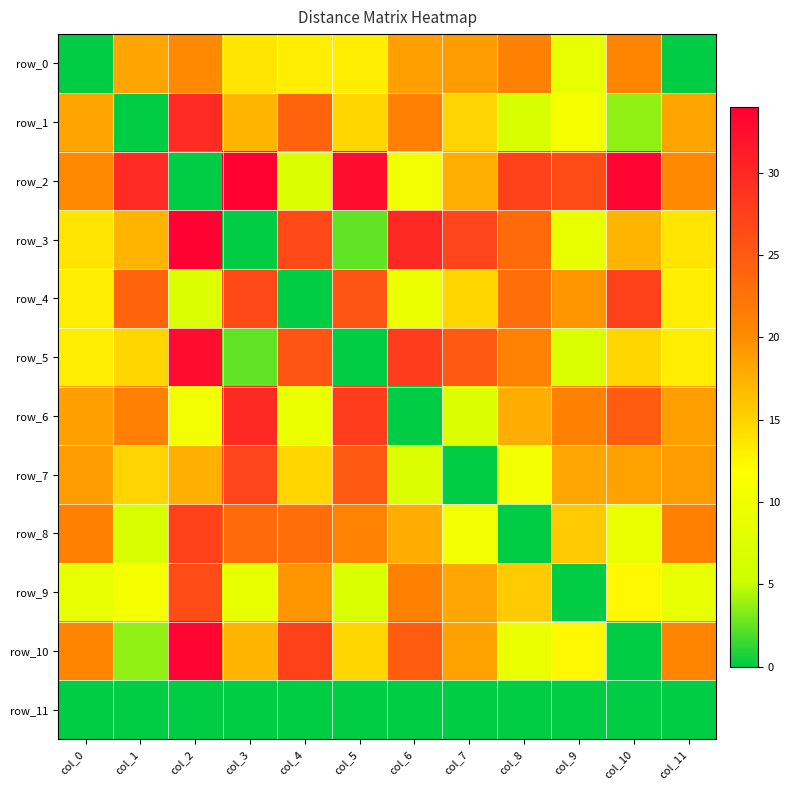

How many data points in row_7 are above 18?

6